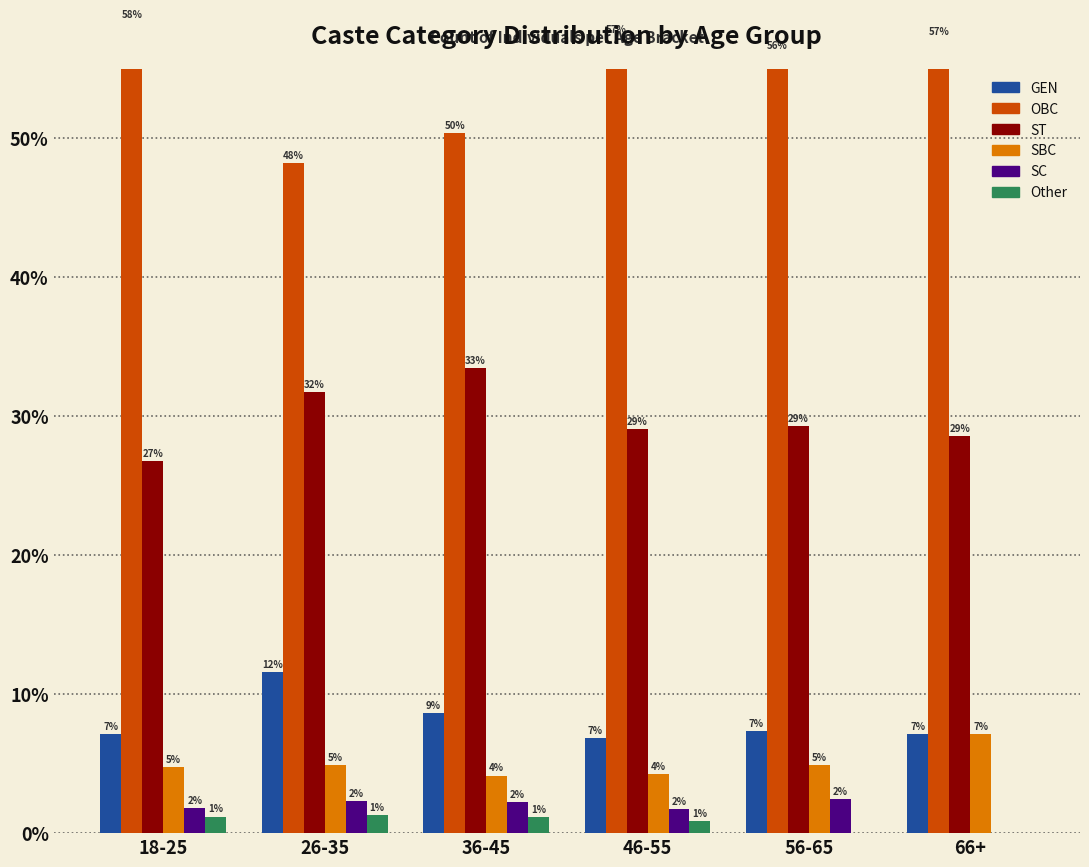

How many data points in OBC are above 57?

3